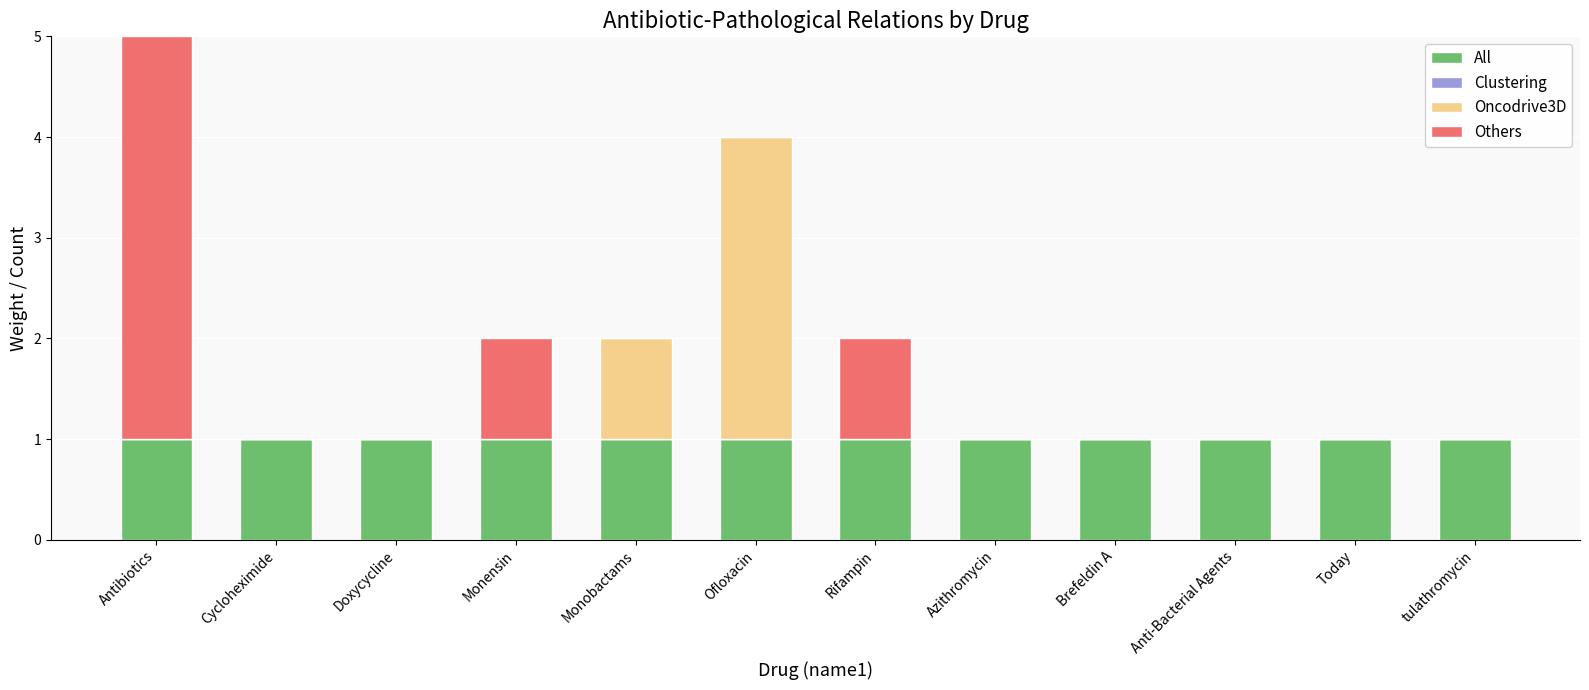

At which label does Others reach its peak?

Antibiotics